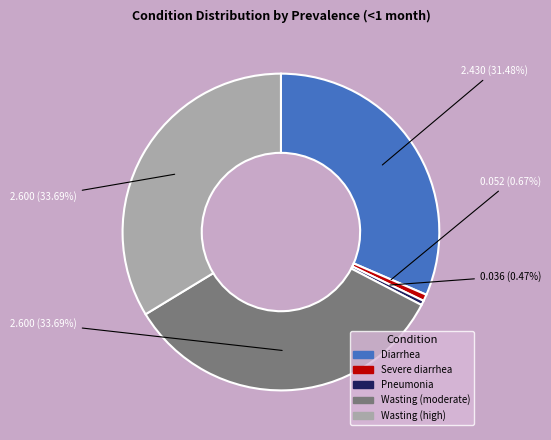

True or false: Wasting (moderate) accounts for 34% of the total.

True